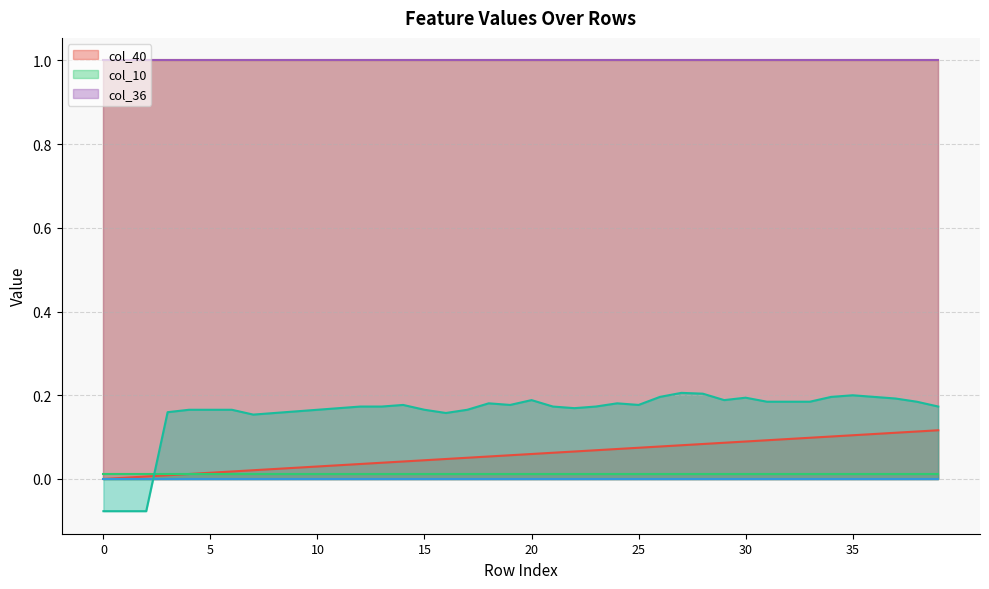

True or false: col_35 and col_9 cross at least once.

False